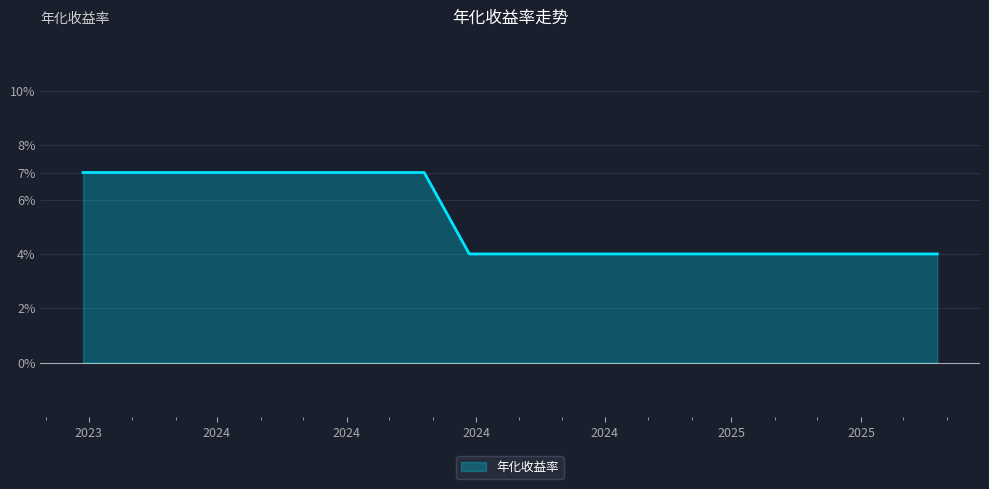

List the labels in order of value, smallest first.

2024-08-27, 2024-09-27, 2024-10-25, 2024-11-27, 2024-12-27, 2025-01-27, 2025-02-27, 2025-03-27, 2025-04-25, 2025-05-27, 2025-06-27, 2025-07-25, 2023-11-27, 2023-12-27, 2024-01-26, 2024-02-27, 2024-03-27, 2024-04-26, 2024-05-27, 2024-06-27, 2024-07-26